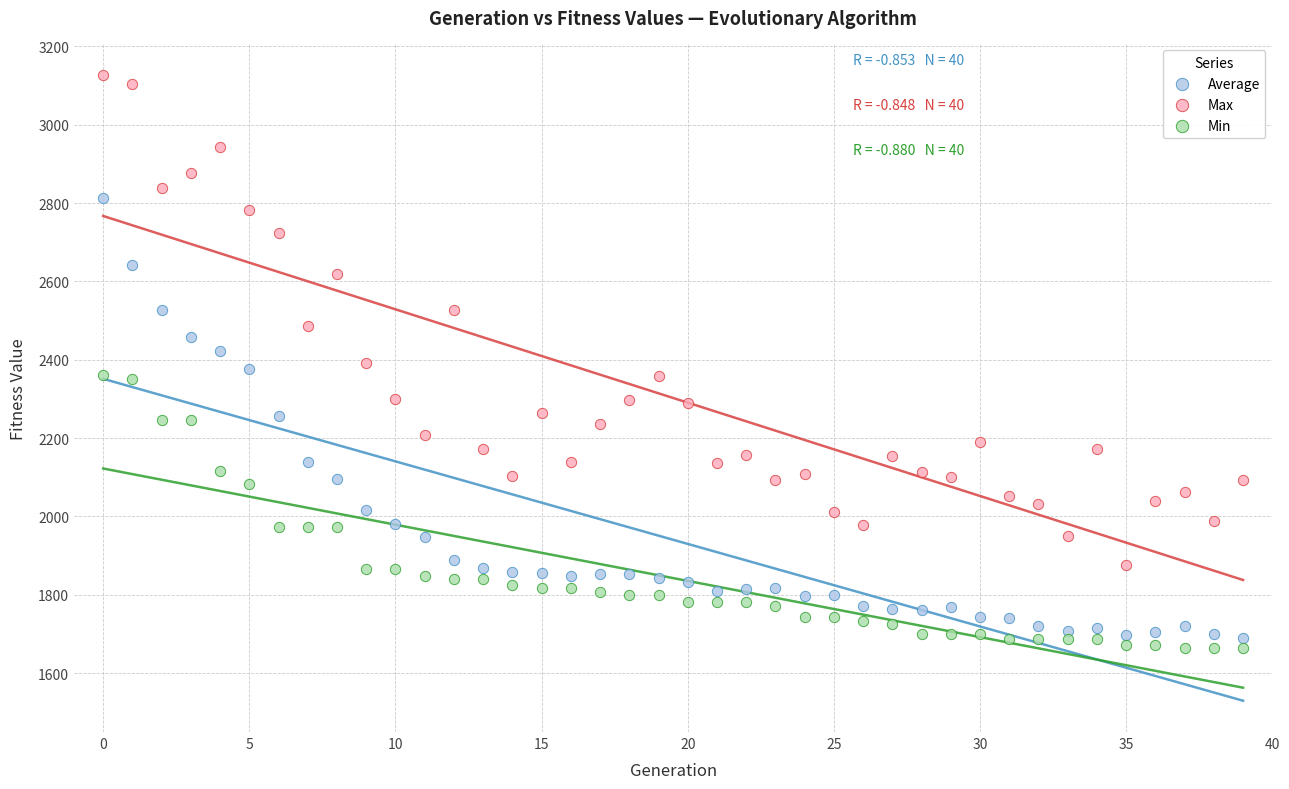

Which series reaches the maximum Y coordinate?

Max